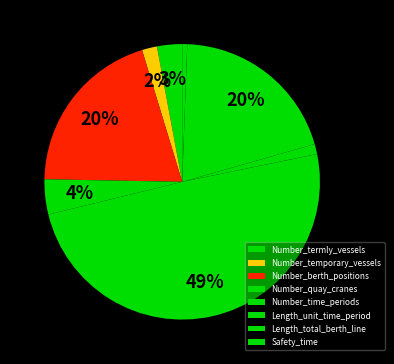

Count the number of slices in the pie.

8